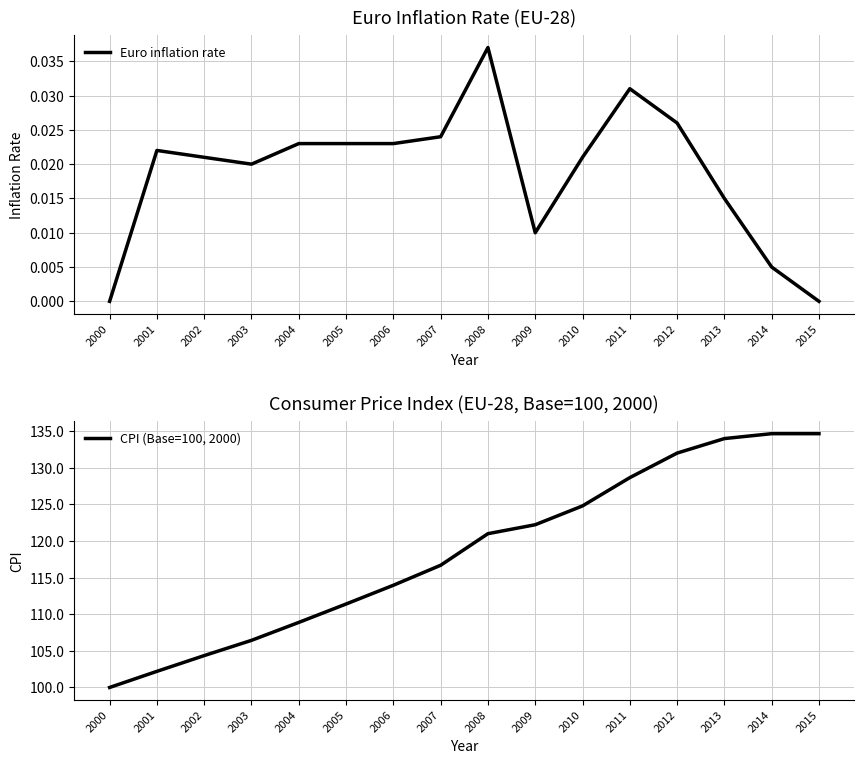

At which label does CPI (Base=100, 2000) first exceed 120?

2008